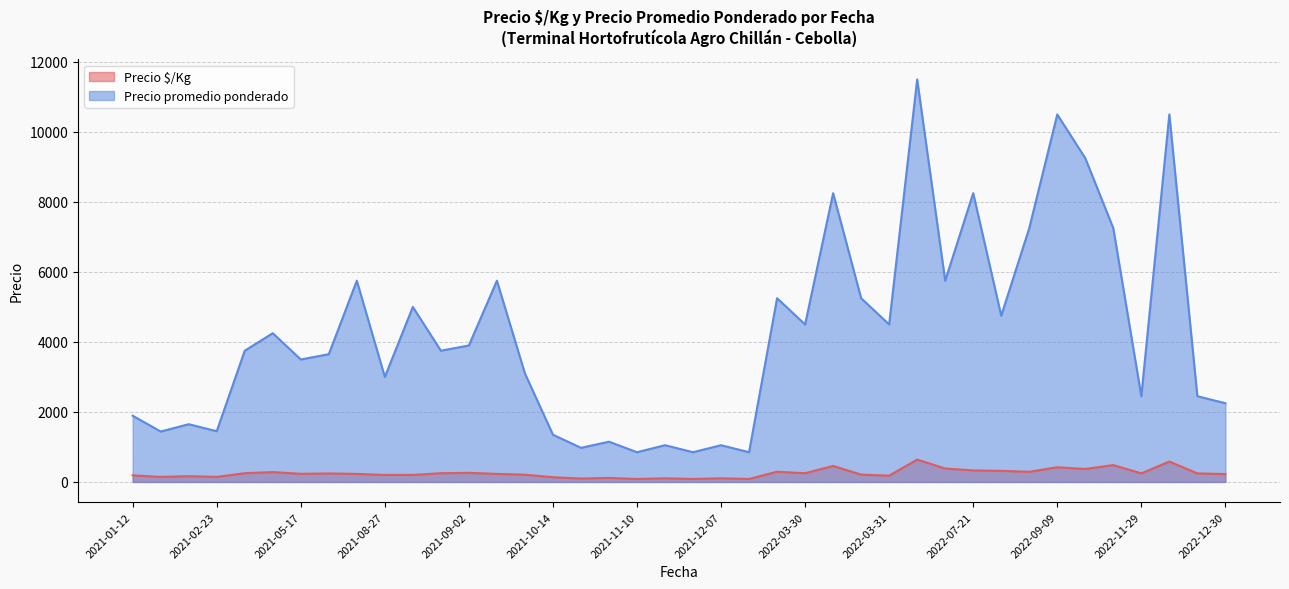

Is the value of Precio $/Kg at 2022-12-30 greater than the value of Precio promedio ponderado at 2022-09-09?

No